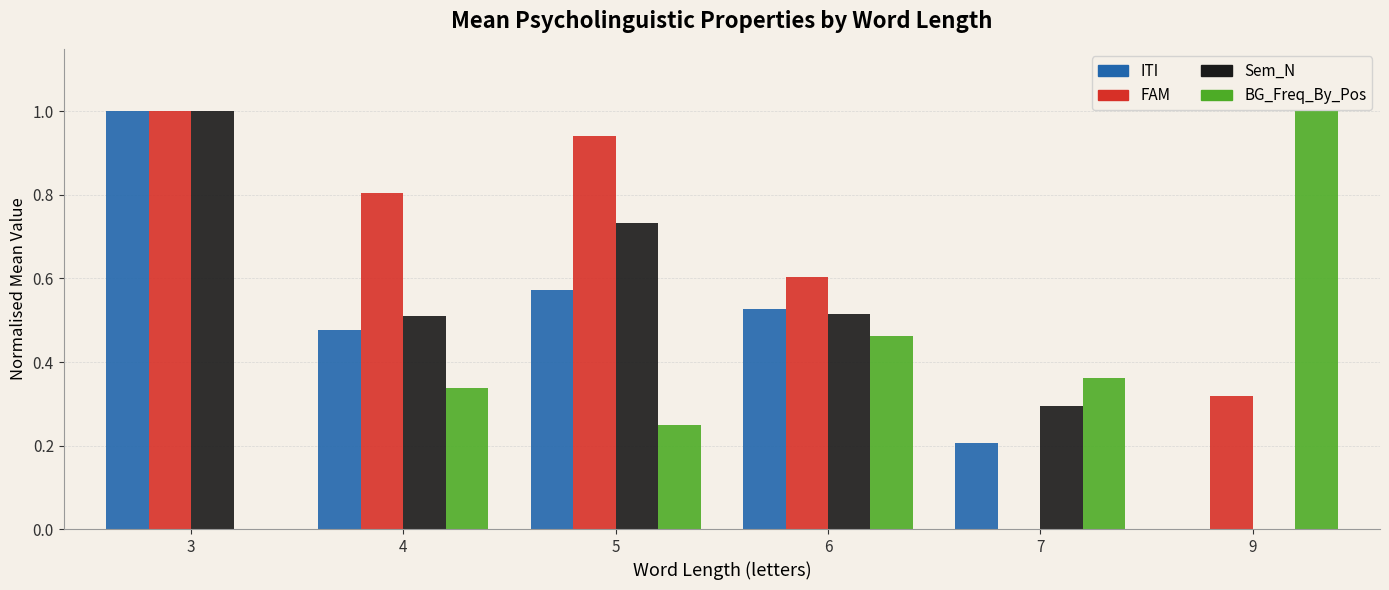

Which series changed the most between 6 and 7?

FAM